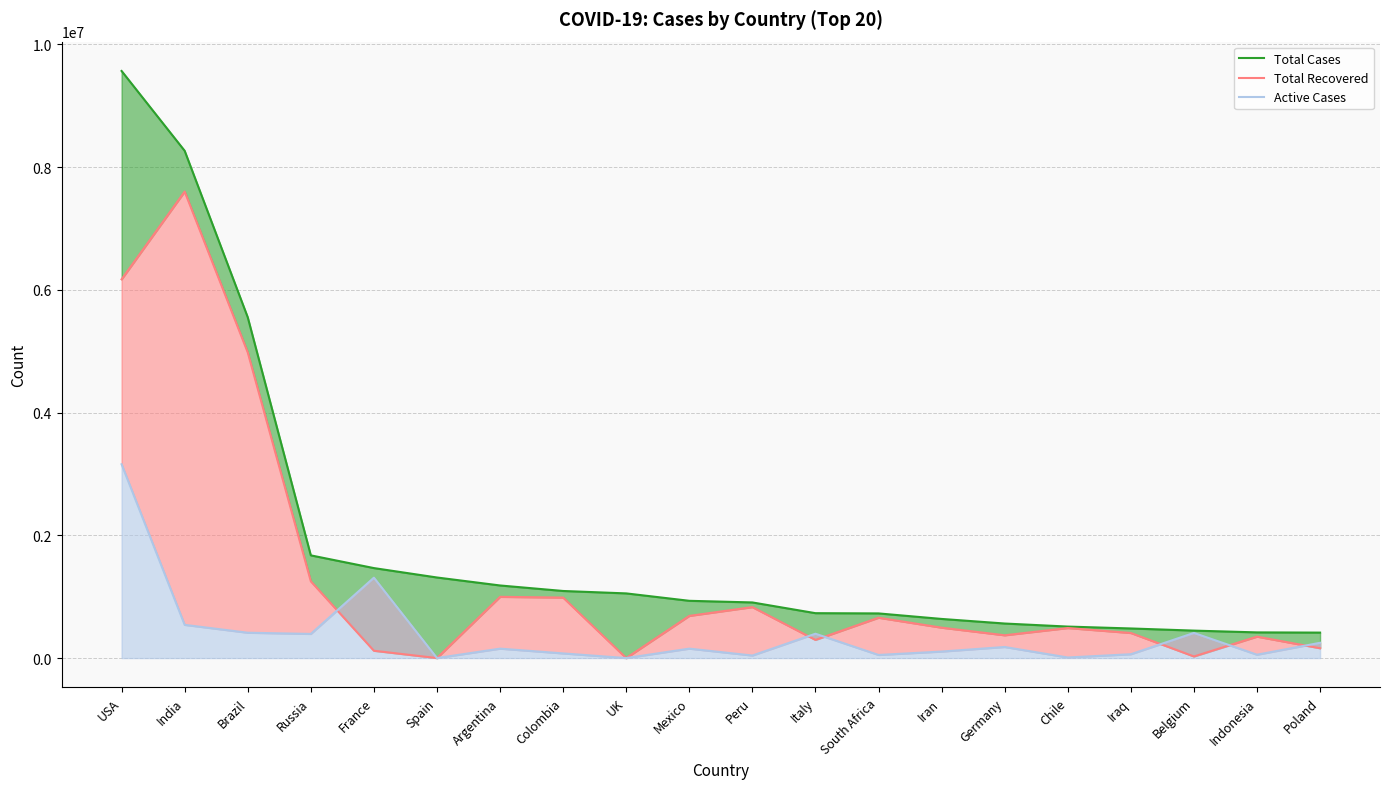

What is the total value across all series at Iraq?

953524